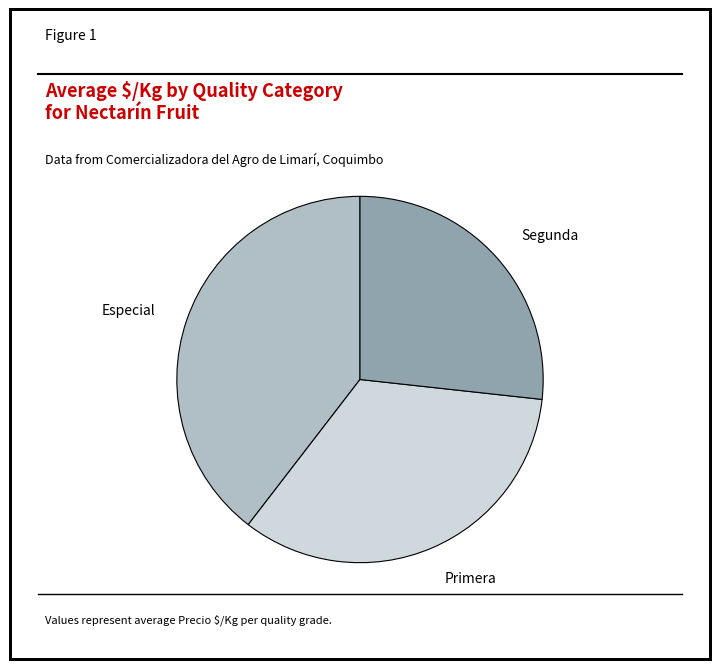

Does Especial account for over 50% of the chart?

No